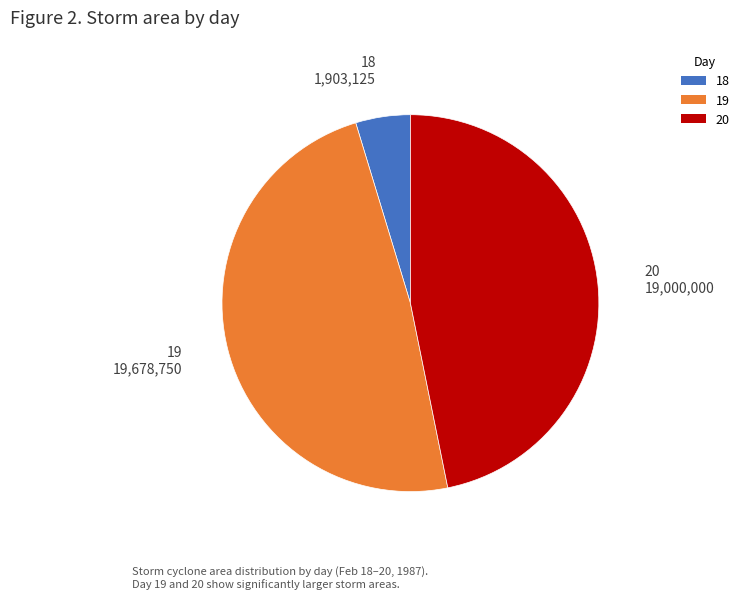

Rank the categories by value from highest to lowest.

19, 20, 18